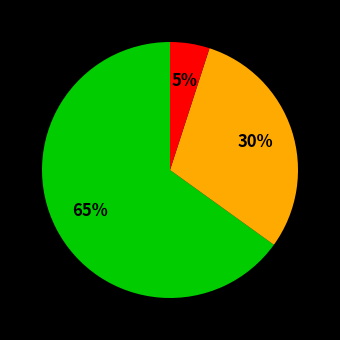

Is there any slice that represents more than half of the pie?

Yes